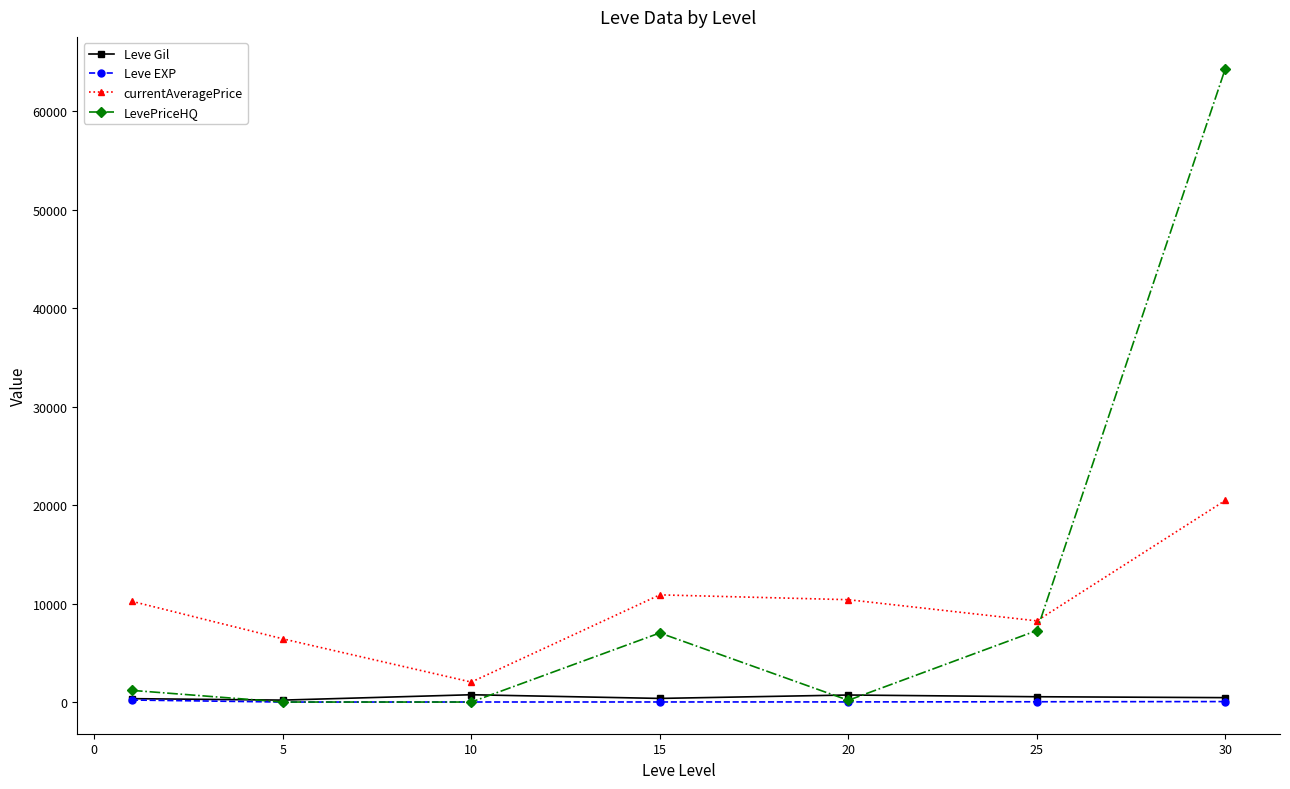

What is the maximum value shown in the chart?

64355.8